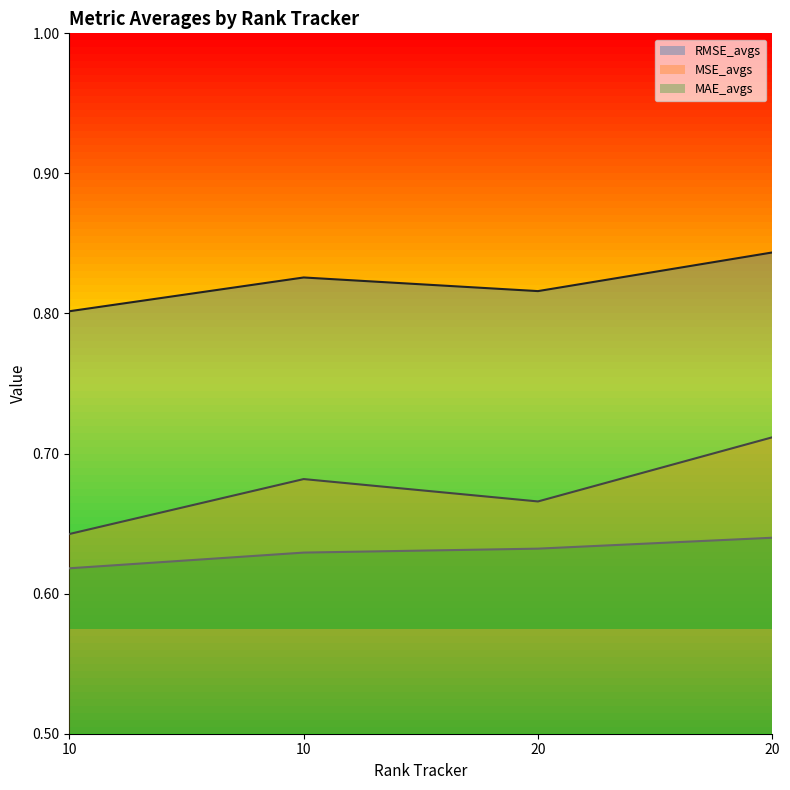

What is the highest value of the RMSE_avgs series?

0.8